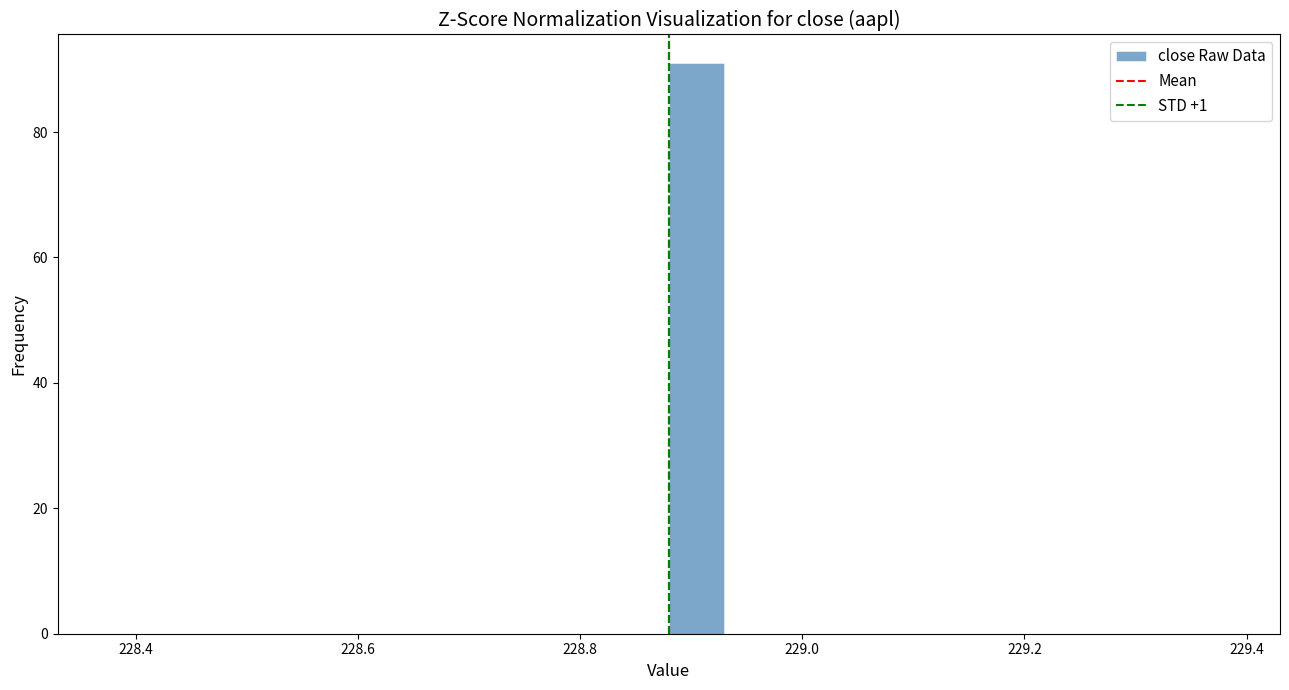

Around what value on the x-axis is the tallest bar? Give the approximate position of its centre, as read against the axis.

228.90